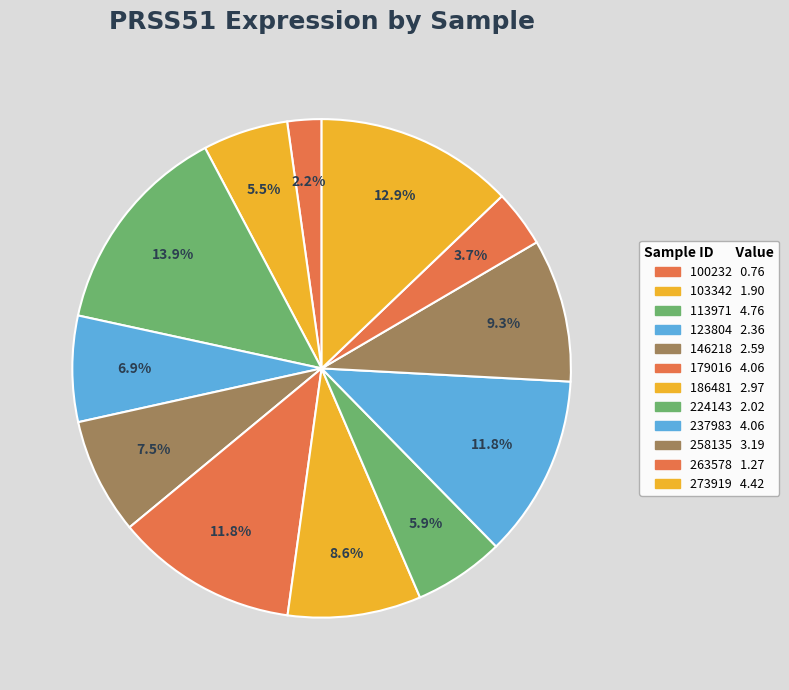

What portion of the pie excludes 123804?

93.1%